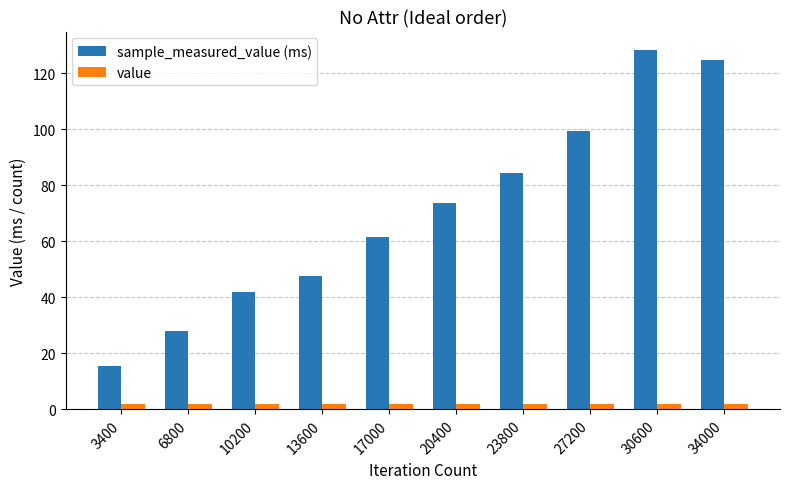

Rank the series by their average value, from highest to lowest.

sample_measured_value (ms), value